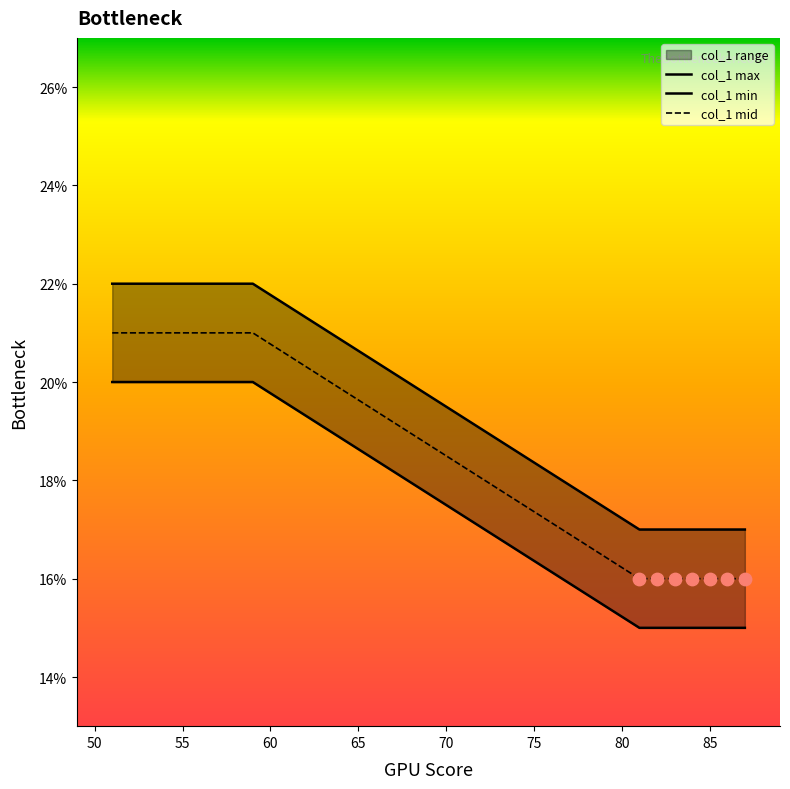

Which series contains the lowest Y value?

col_1 min